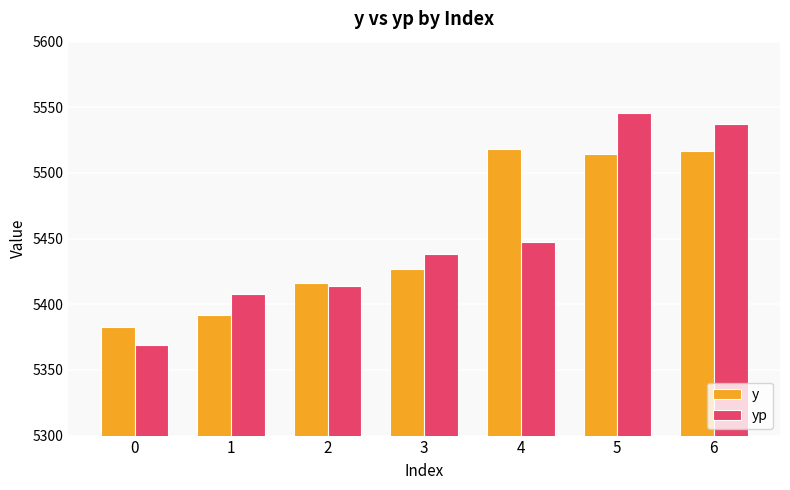

What is the difference between the maximum and second lowest values in the y series?

126.5